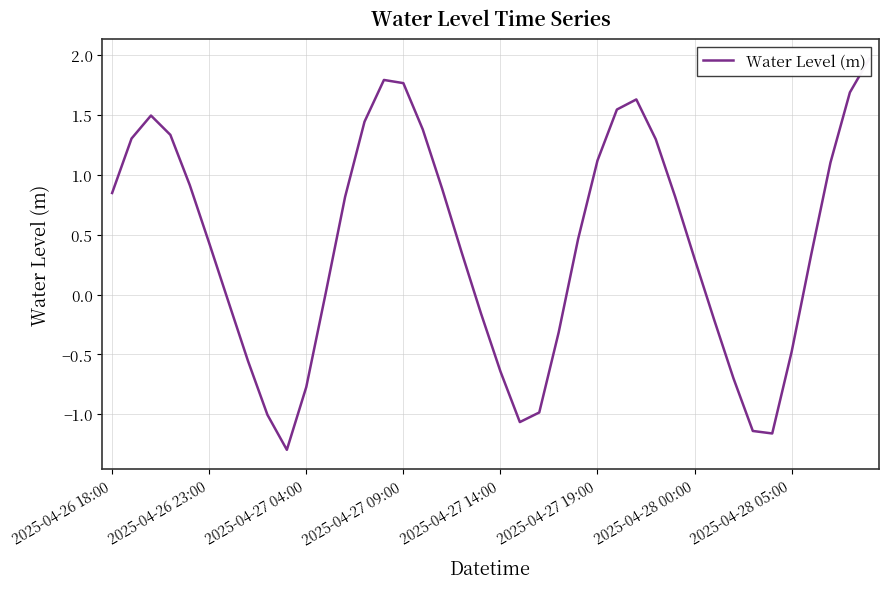

What is the sum of all values?

16.5